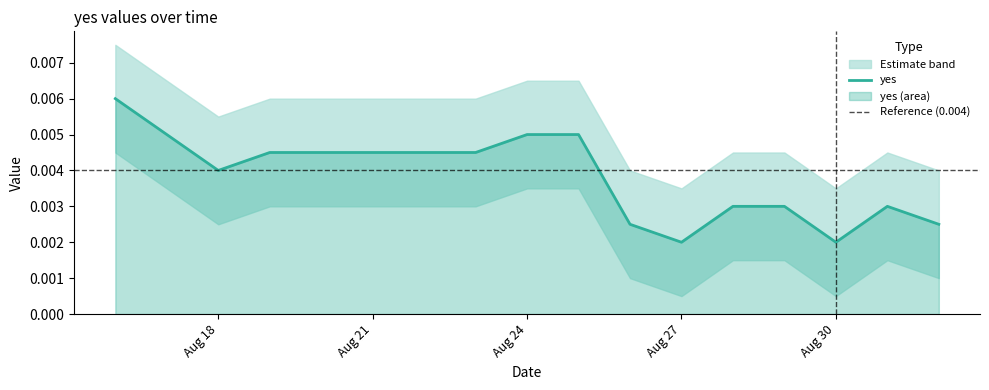

The chart shows a value of 0.0 at 2025-08-23. True or false?

True